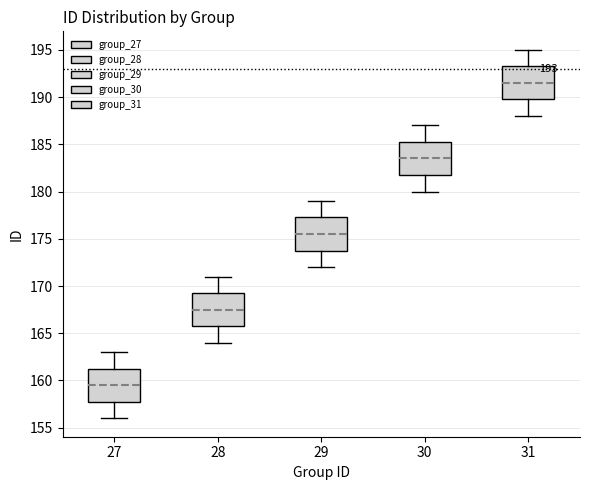

Which box has the highest median line?

31